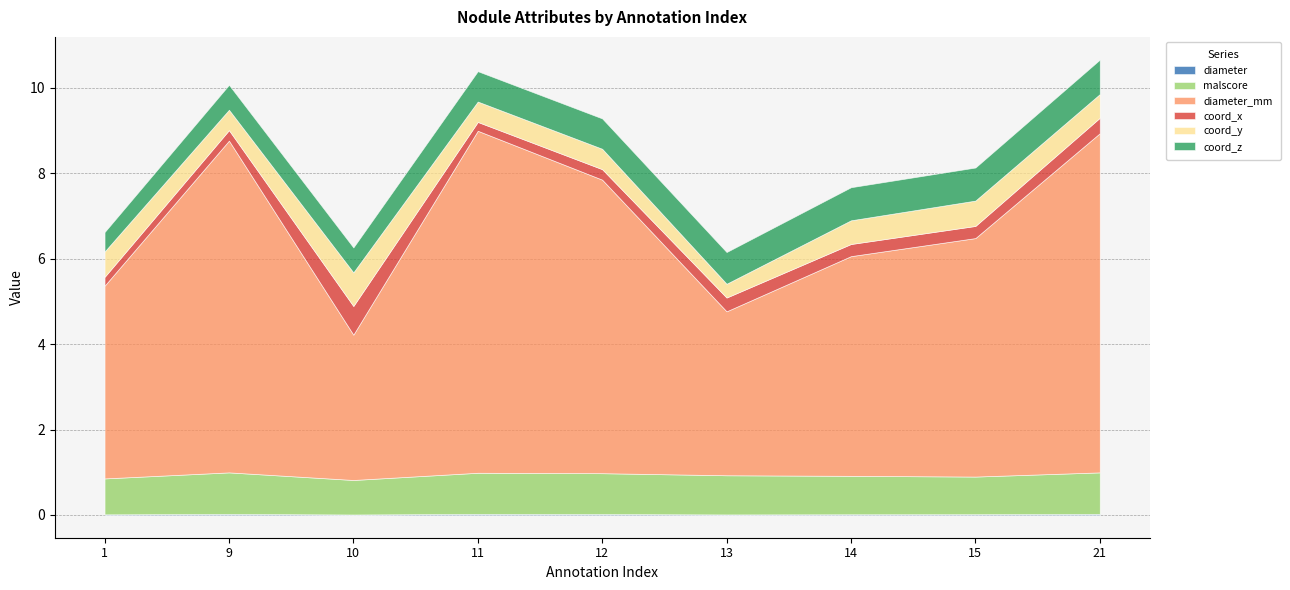

At which label does coord_x reach its peak?

10